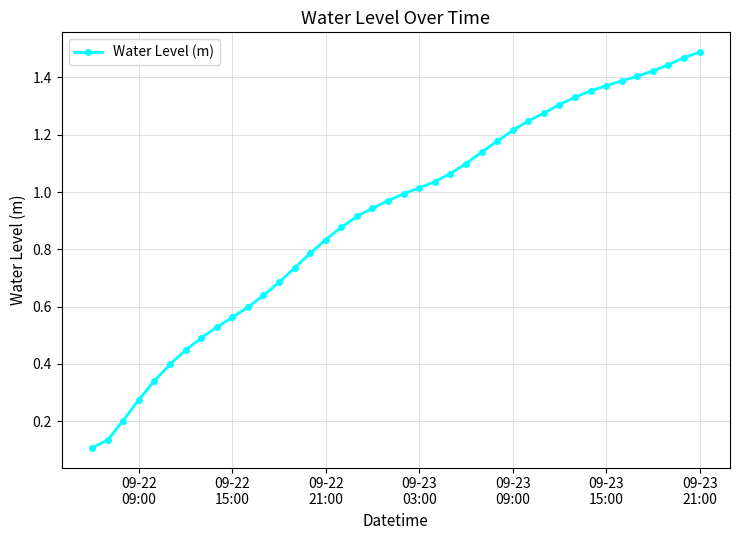

What is the minimum value shown in the chart?

0.1